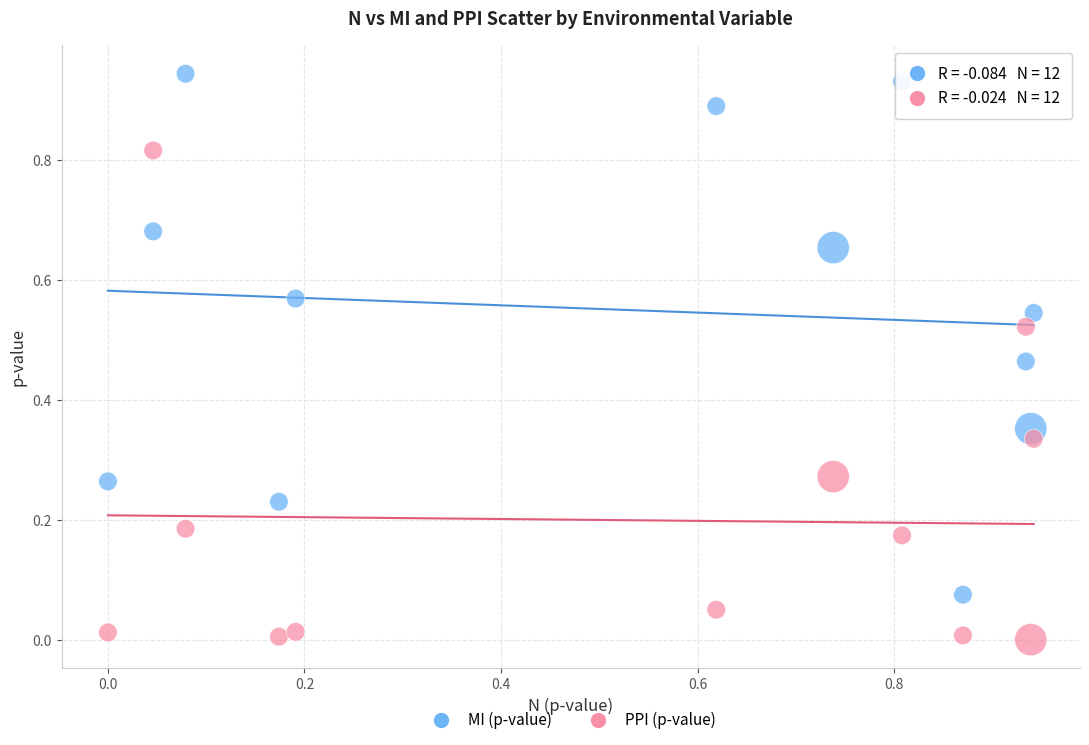

Which series contains the highest Y value?

MI (p-value)